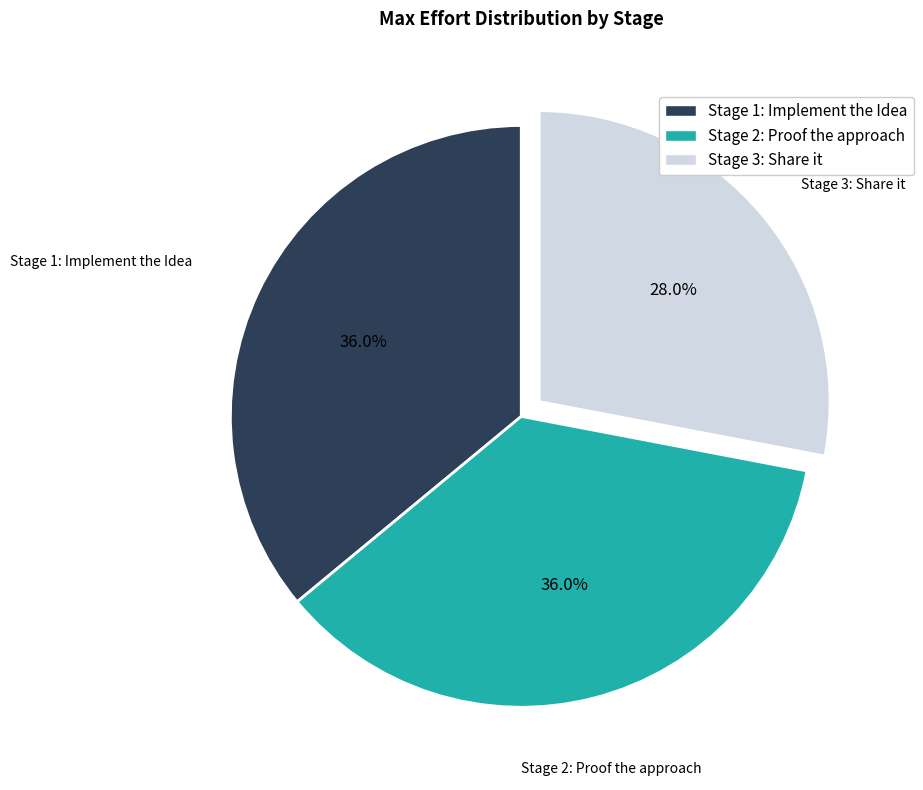

Combined, what portion of the pie is Stage 2: Proof the approach and Stage 1: Implement the Idea?

72.0%